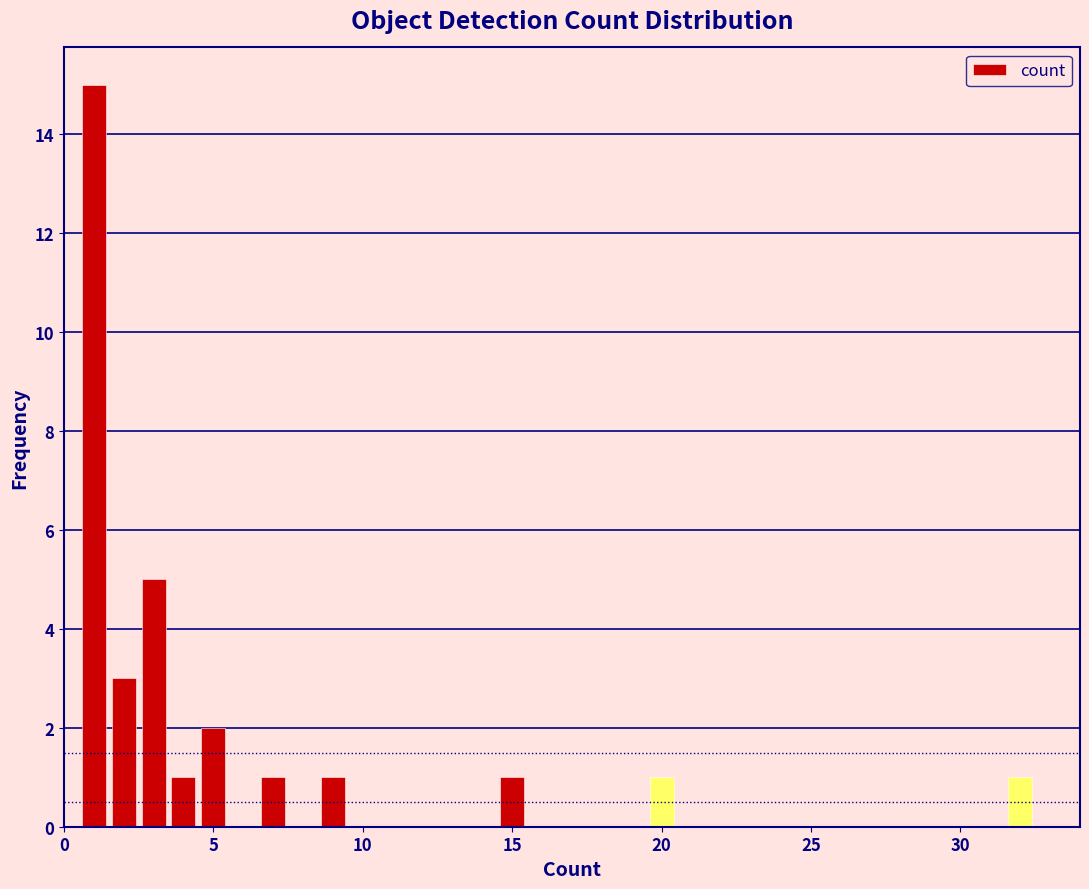

Around what value on the x-axis is the tallest bar? Give the approximate position of its centre, as read against the axis.

1.0